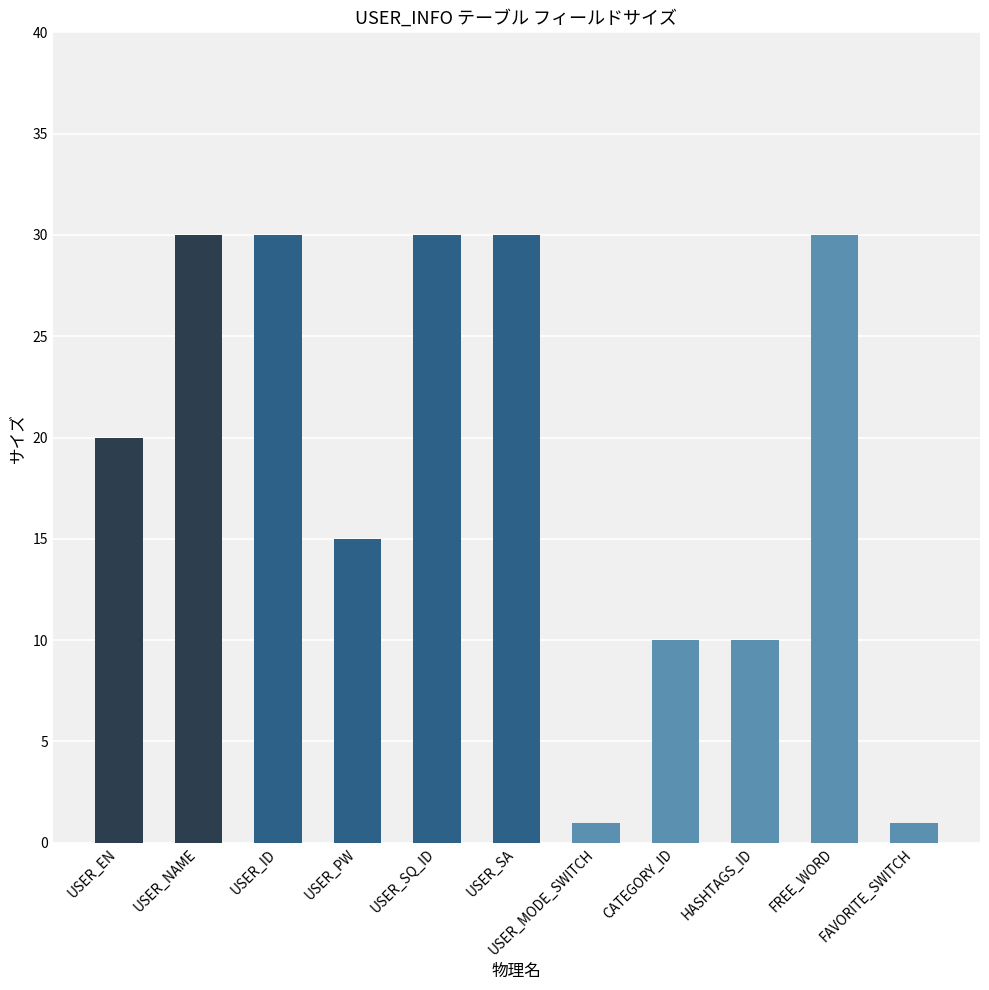

What is the greatest value displayed?

30